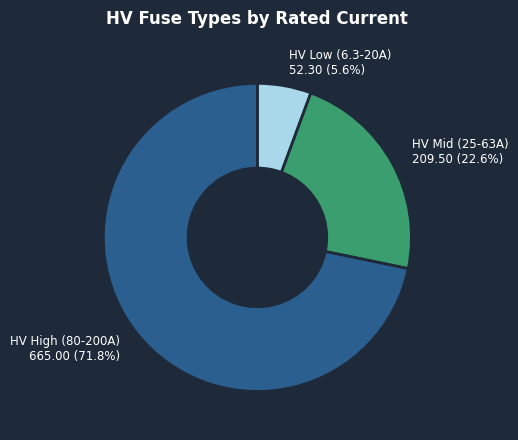

Is there a majority slice in this chart?

Yes